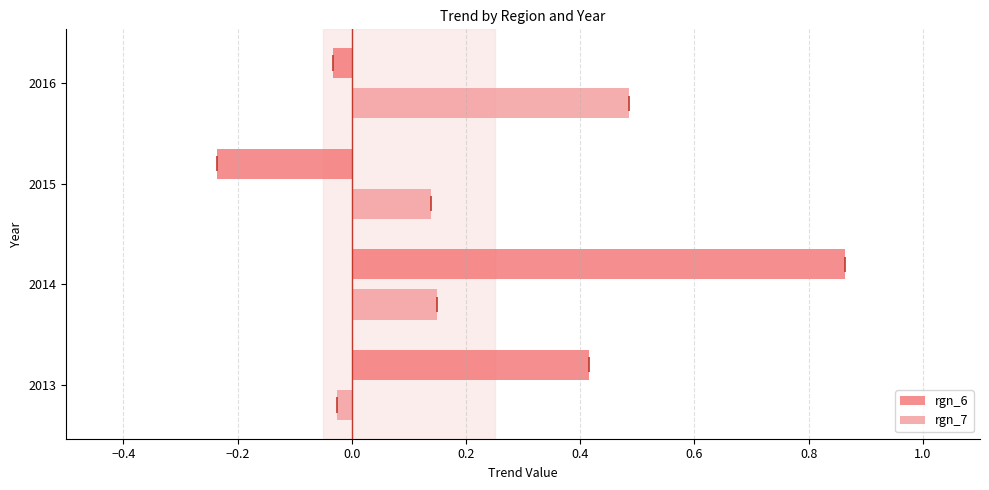

True or false: rgn_7 has a value of 0.8 at 2016.

False